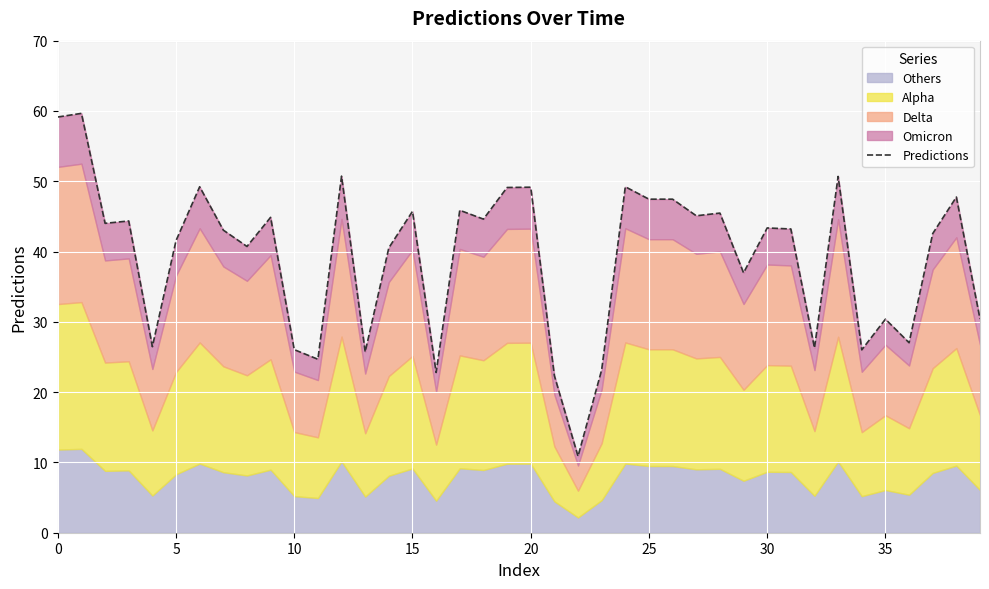

The value at 22 is 6.8. True or false?

False